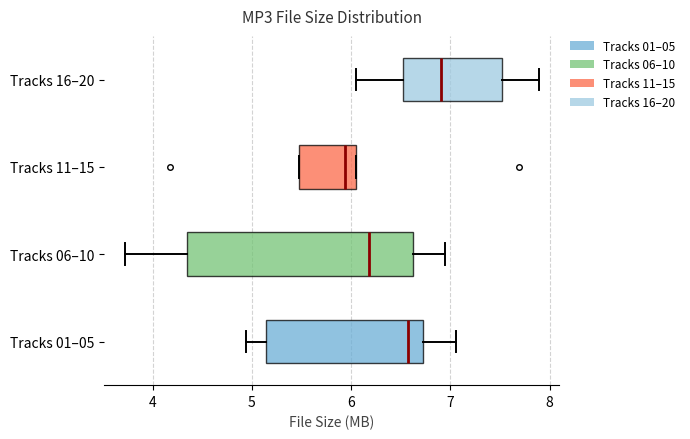

Where does the left whisker of the box for Tracks 06–10 end on the x-axis? The values are not printed on the chart, so give them approximately, as read against the axis.

3.7